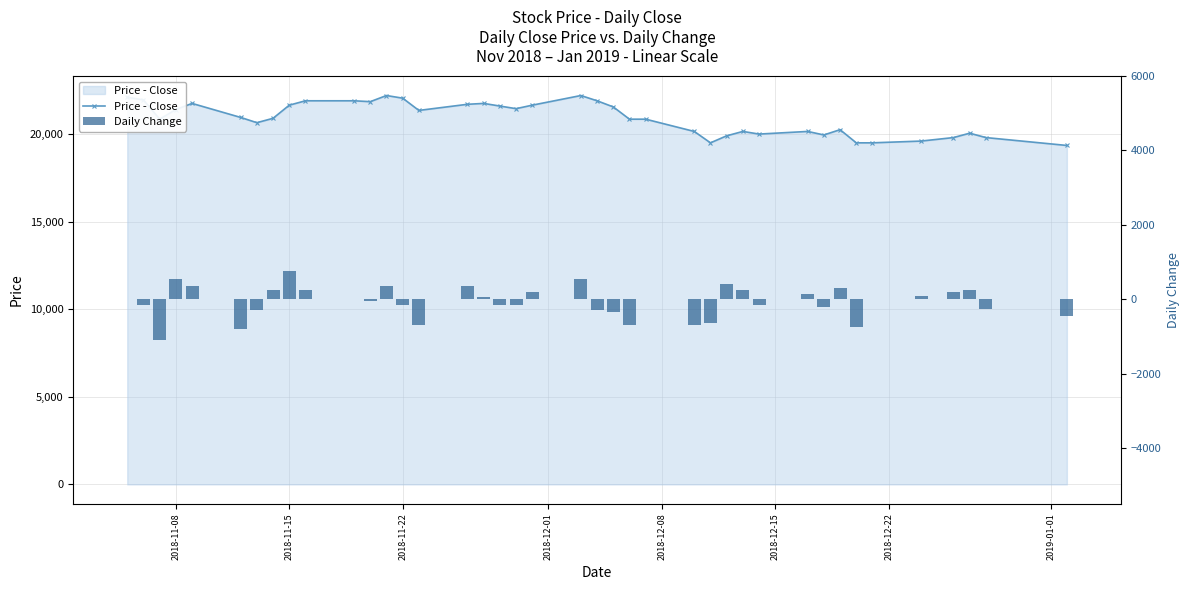

What is the average value of the Price - Close series?

20915